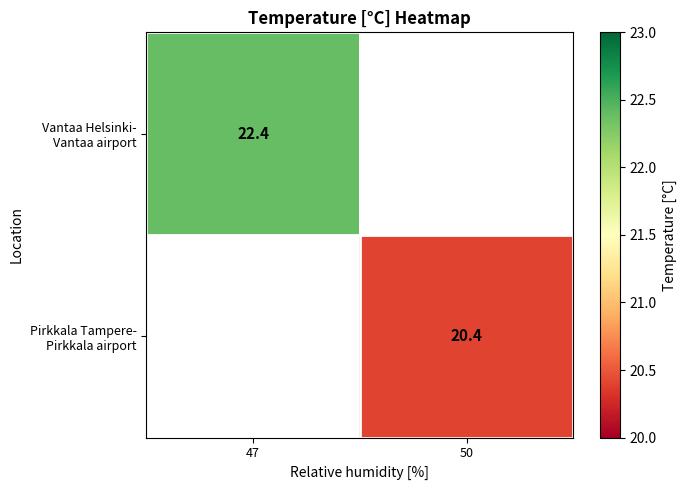

Which series has the widest spread of values?

Vantaa Helsinki- Vantaa airport